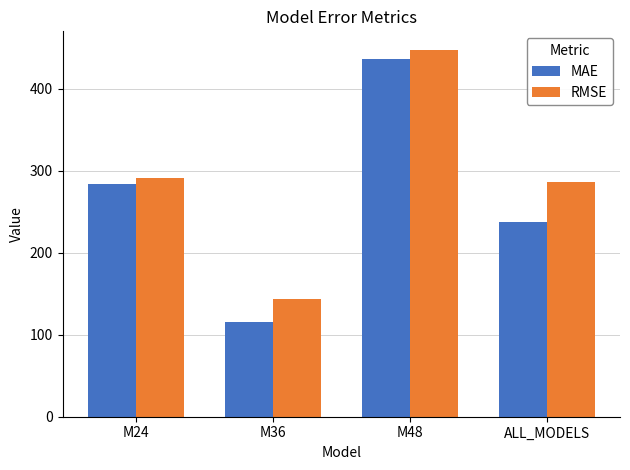

True or false: MAE has a value of 238.0 at ALL_MODELS.

True